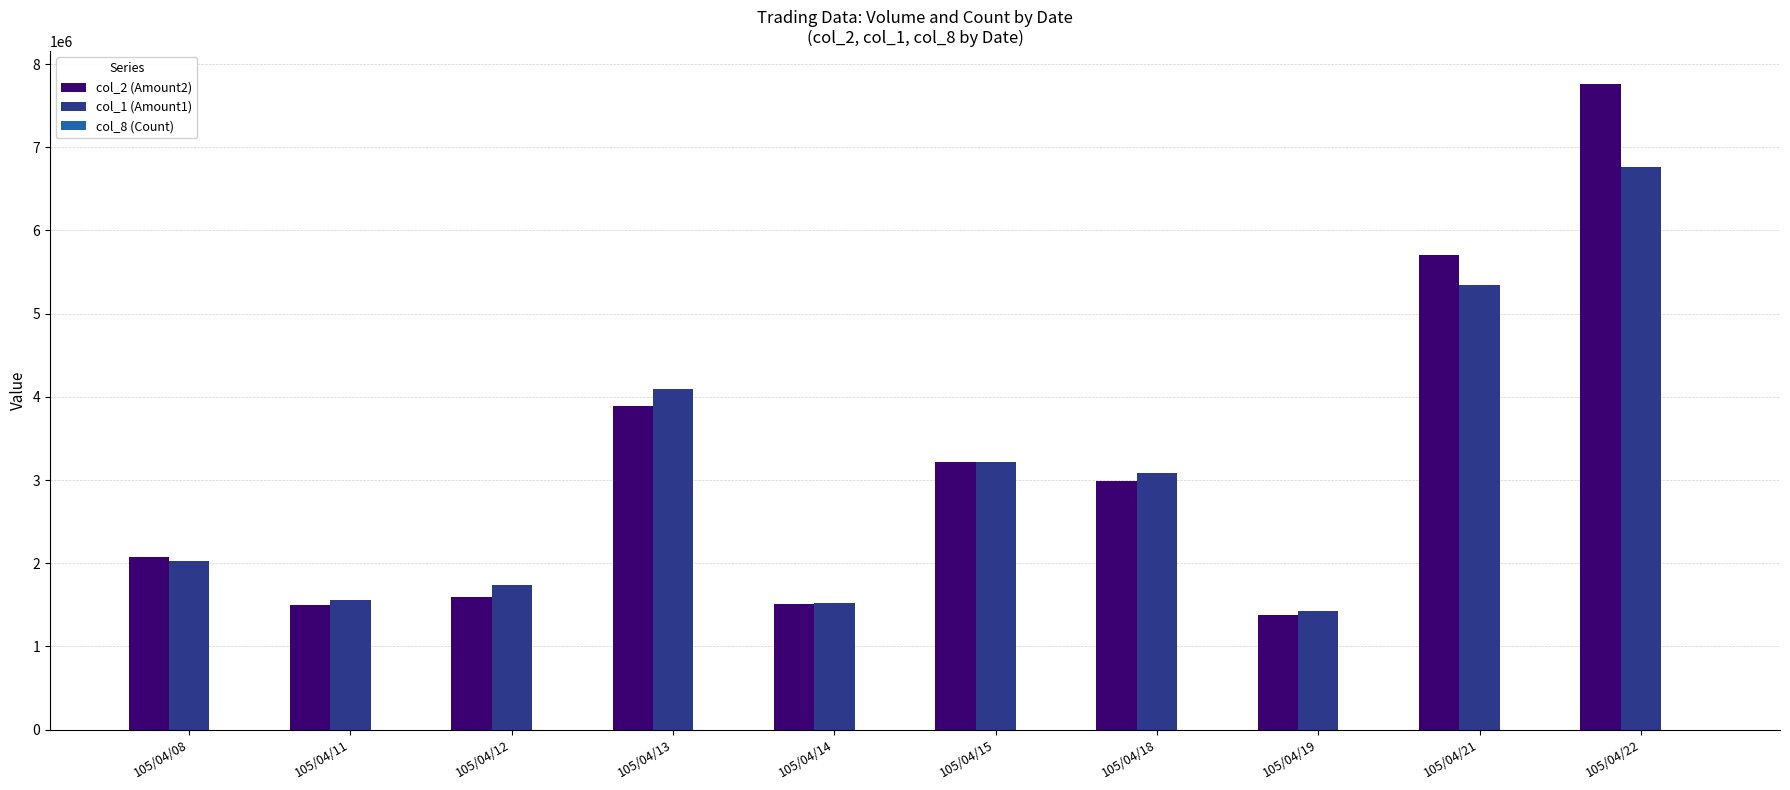

Count the number of categories in the chart.

10